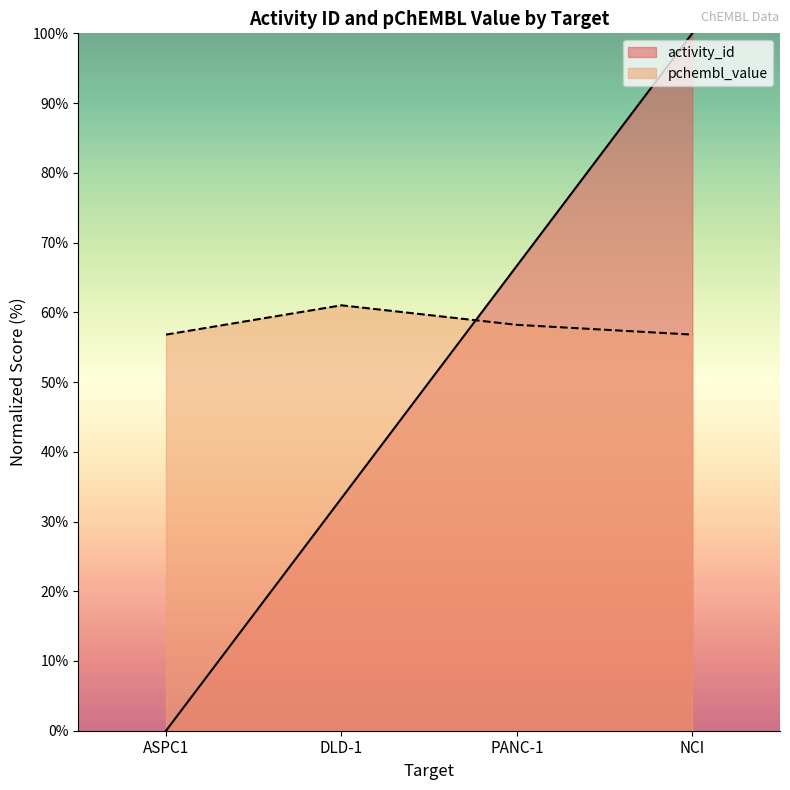

At how many categories does at least one series exceed 33?

4